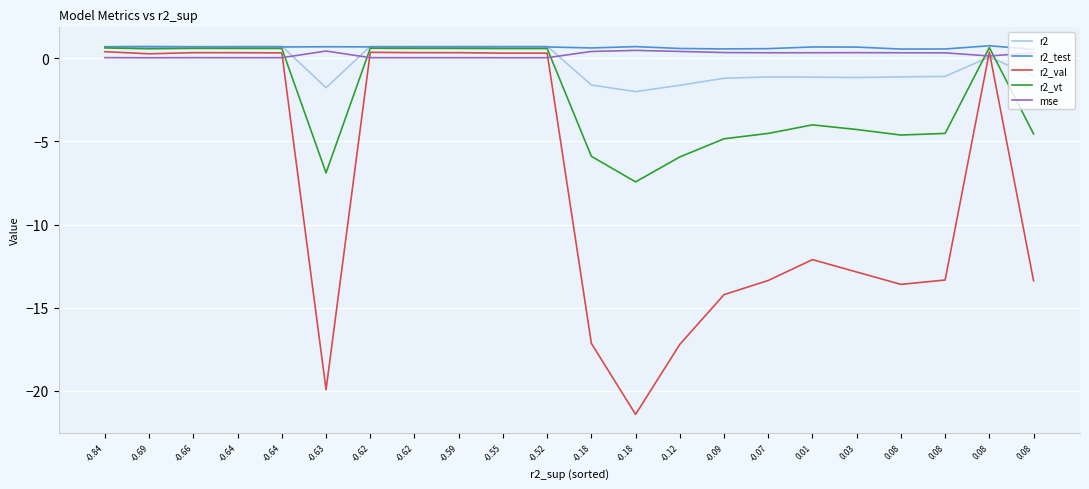

The value of r2 at -0.59 is 1.3. True or false?

False